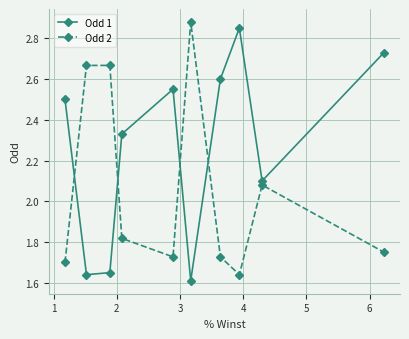

How many data points does each series have?

10